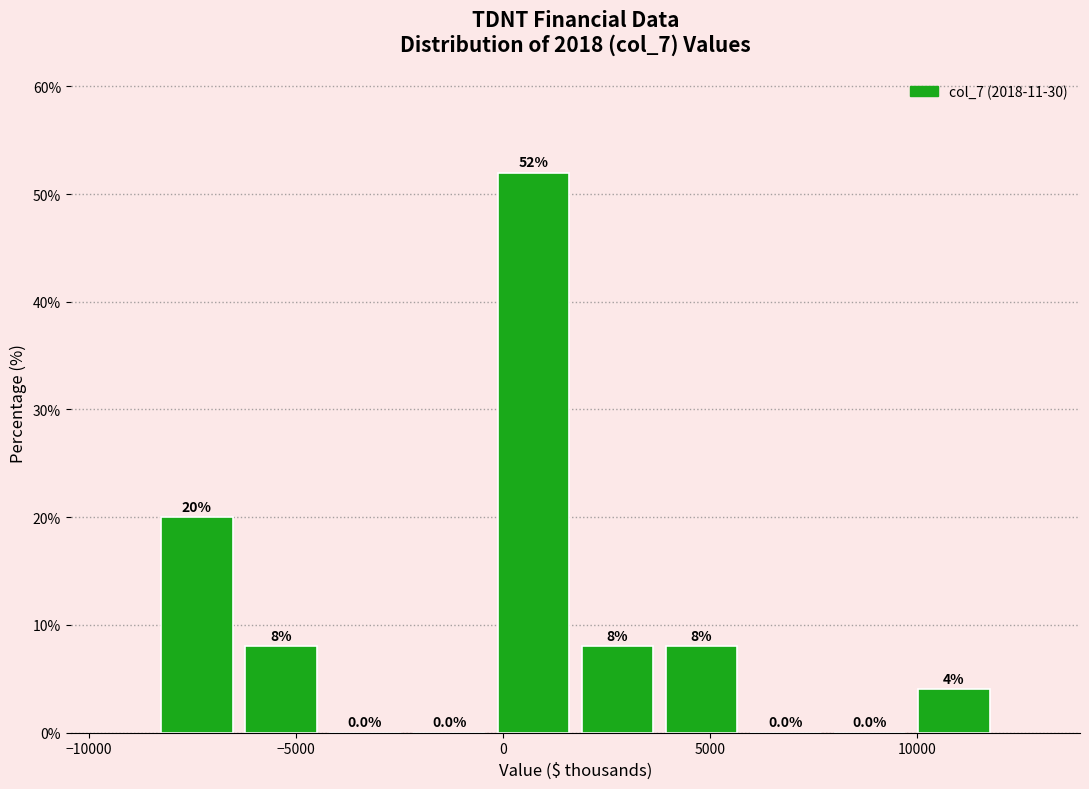

Over which range of the x-axis is the bar tallest?

-500 to 2000